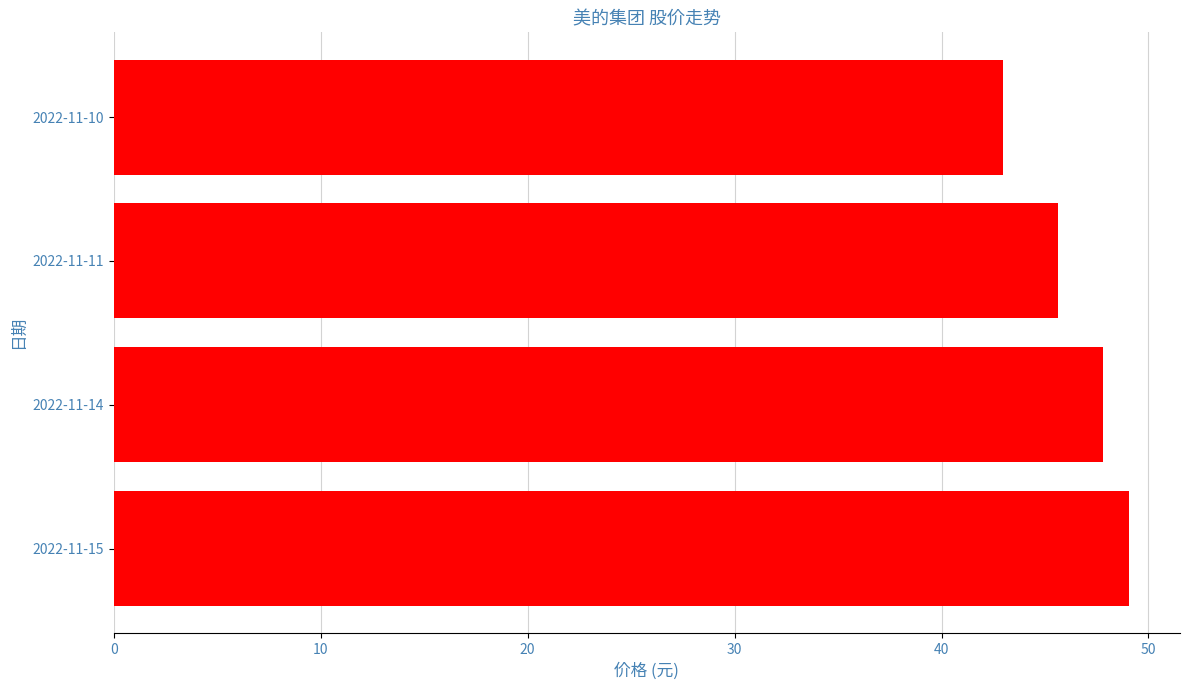

At which category does the chart reach its minimum across all series?

2022-11-10